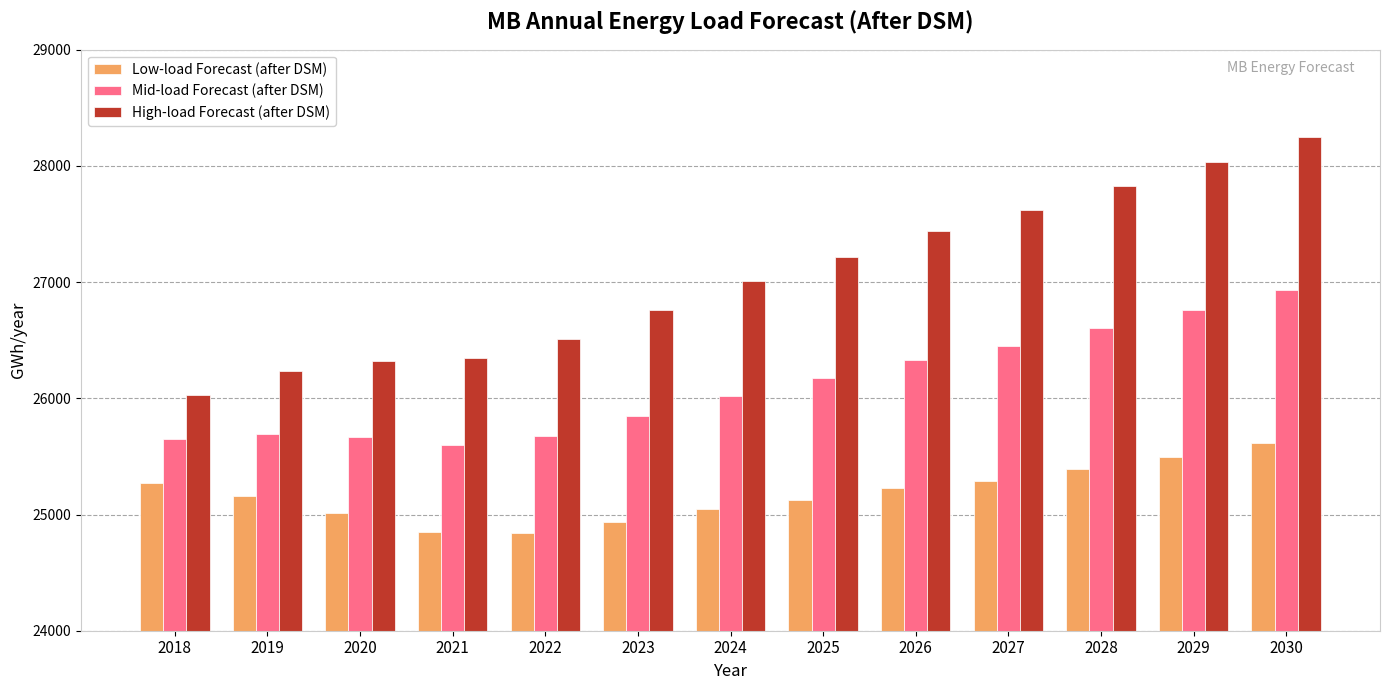

Which category has the lowest value in the High-load Forecast (after DSM) series?

2018